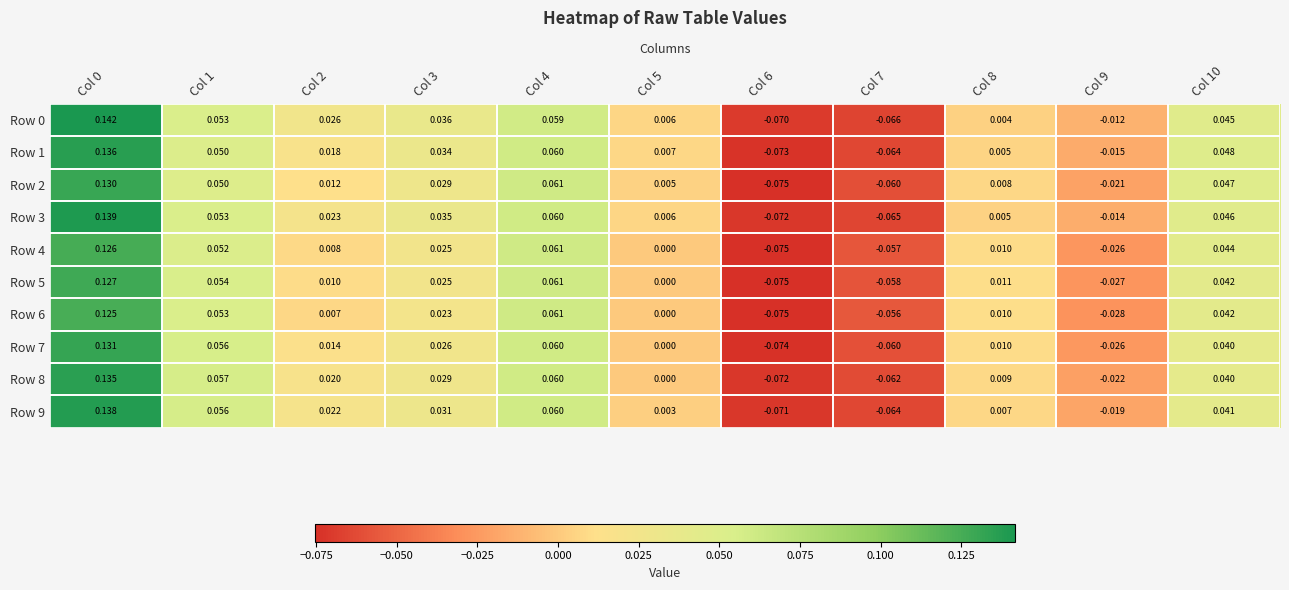

Is the value of Row 8 at Col 8 greater than the value of Row 9 at Col 1?

No